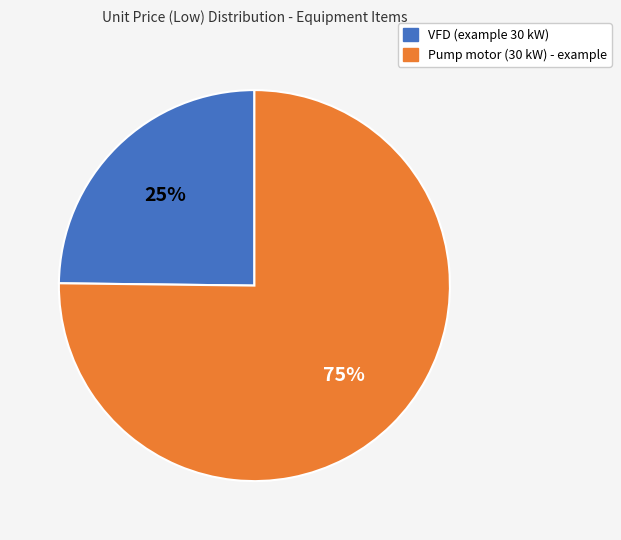

Is there any slice that represents more than half of the pie?

Yes